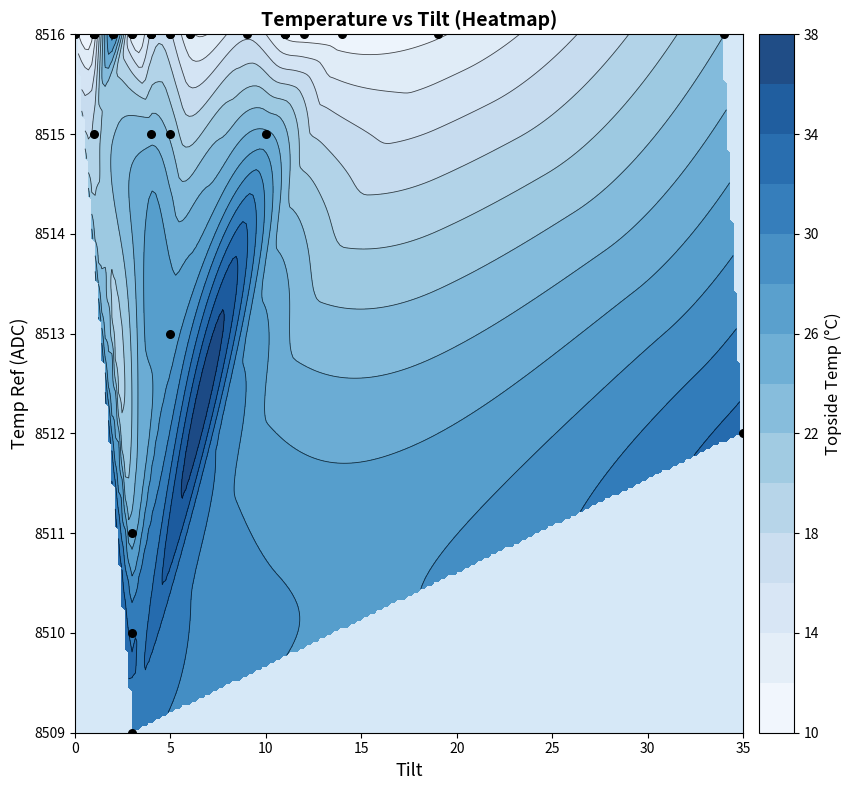

How many data points does each series have?

40